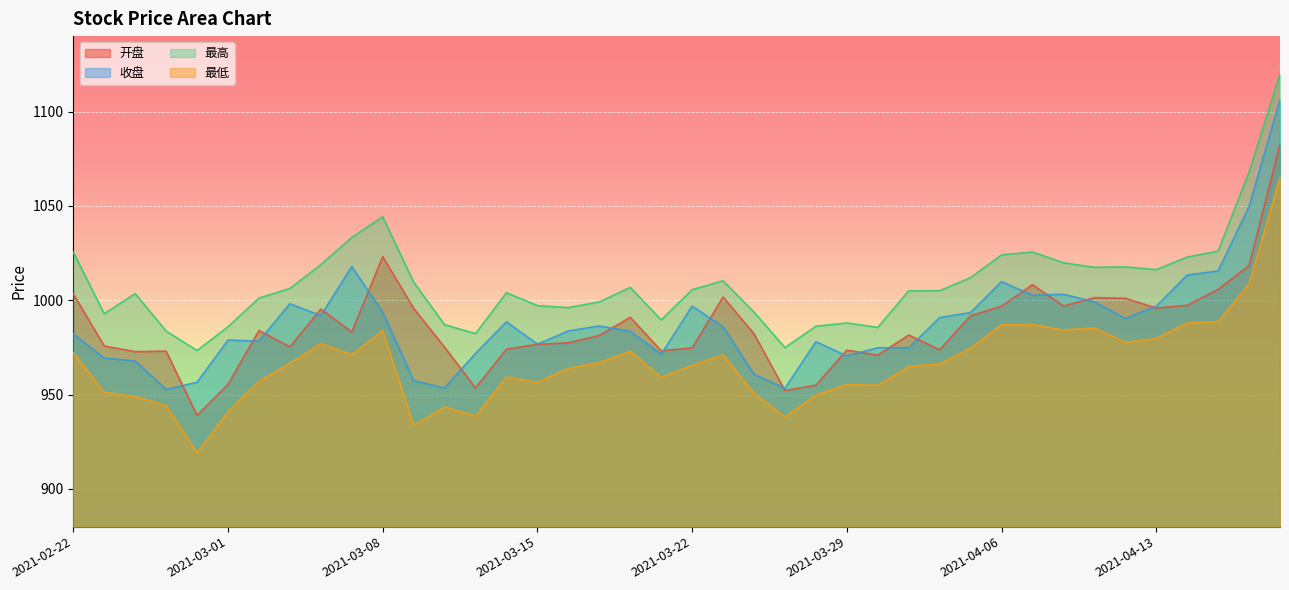

What is the value of the 最高 point at the 35th from the left?

1017.7